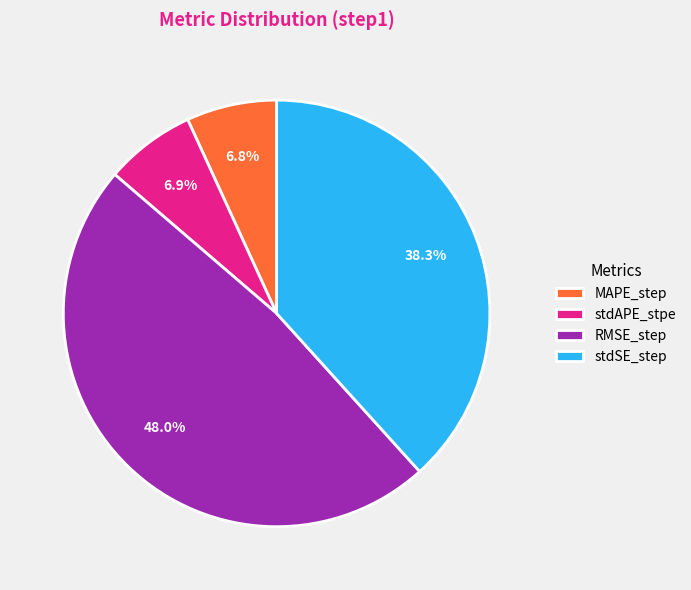

Between RMSE_step and stdSE_step, which is larger?

RMSE_step